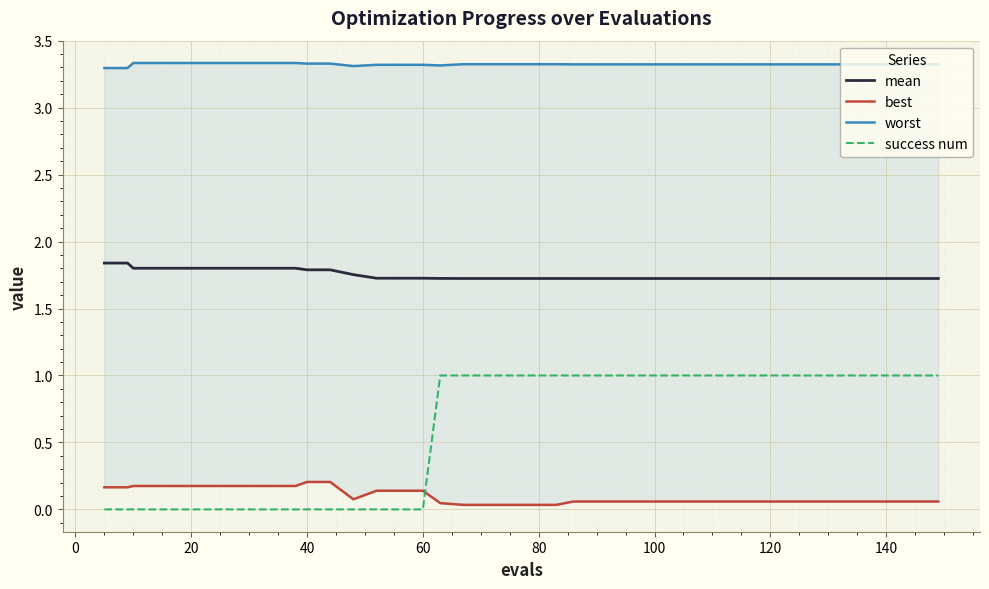

Rank the series by their average value, from lowest to highest.

best, success num, mean, worst